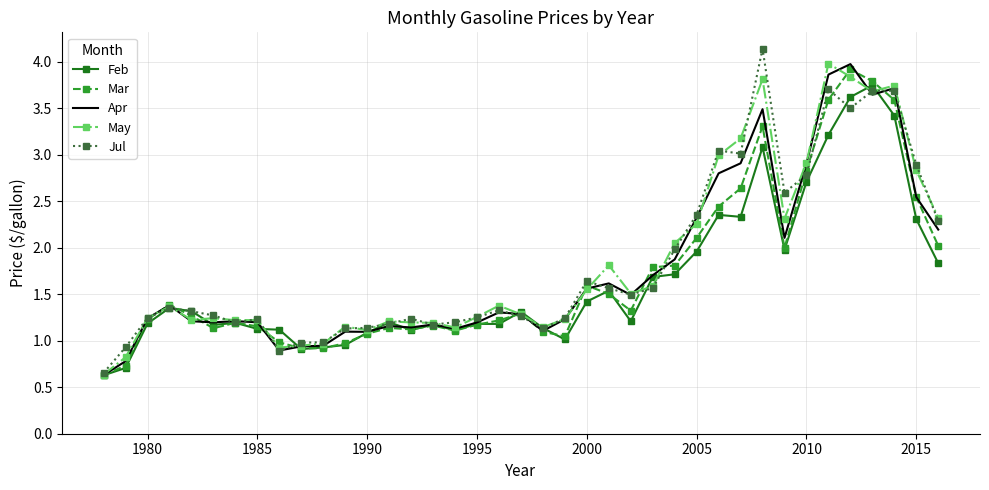

What is the minimum value for May?

0.6